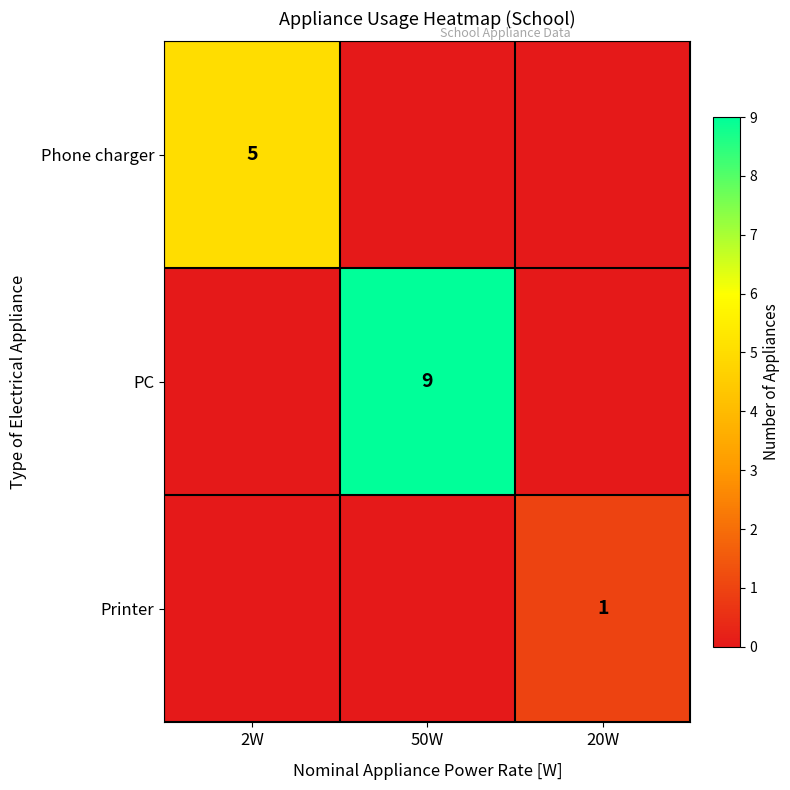

Is it true that Phone charger equals 2 at 2W?

False